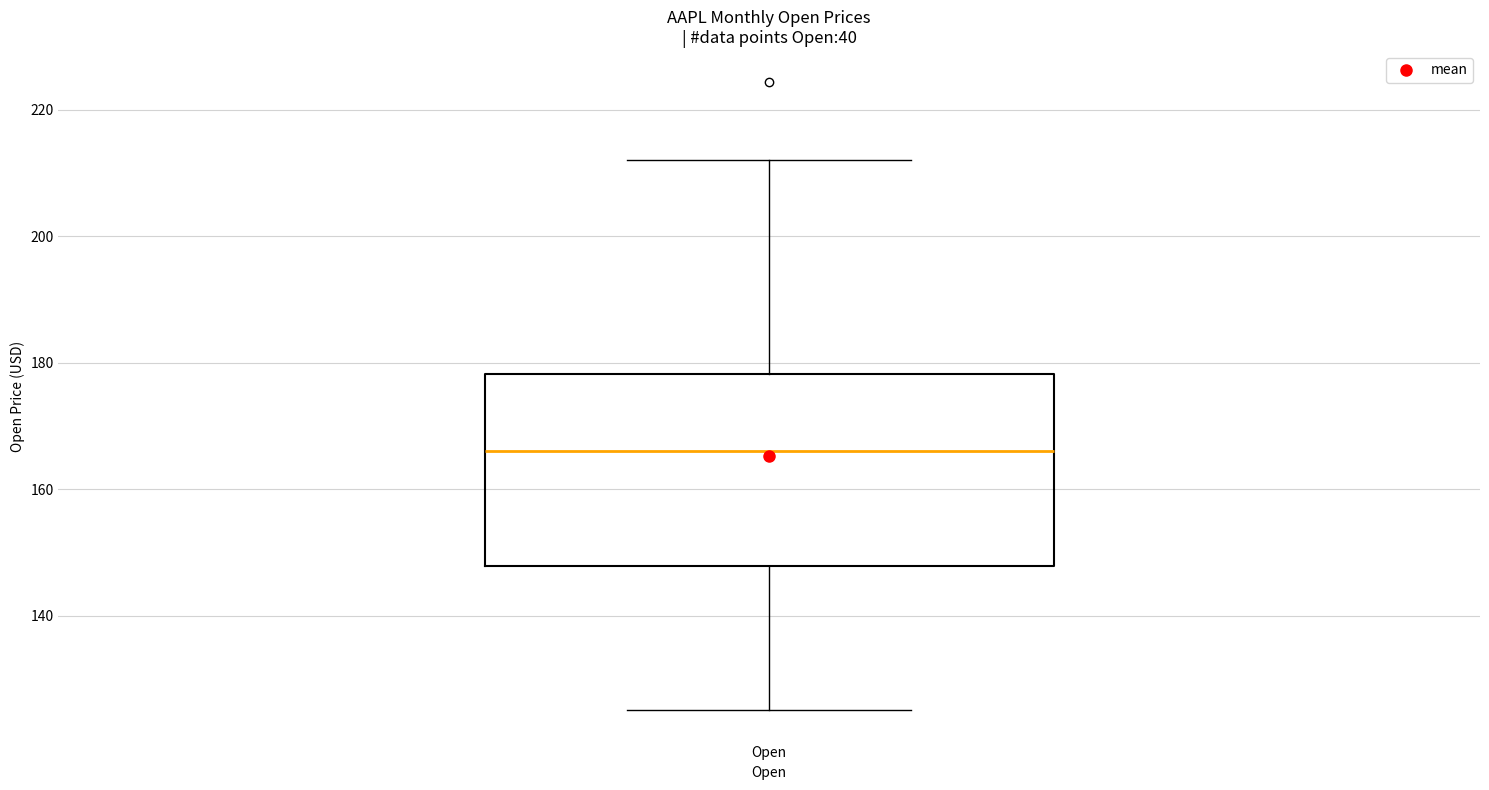

Where does the upper whisker of the box for Open end on the y-axis? The values are not printed on the chart, so give them approximately, as read against the axis.

212